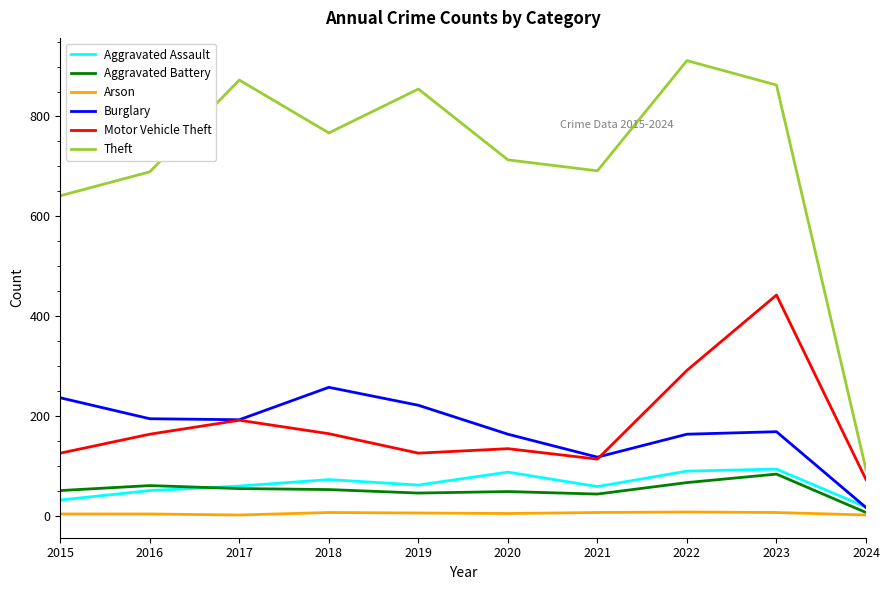

What is the highest value of the Motor Vehicle Theft series?

442